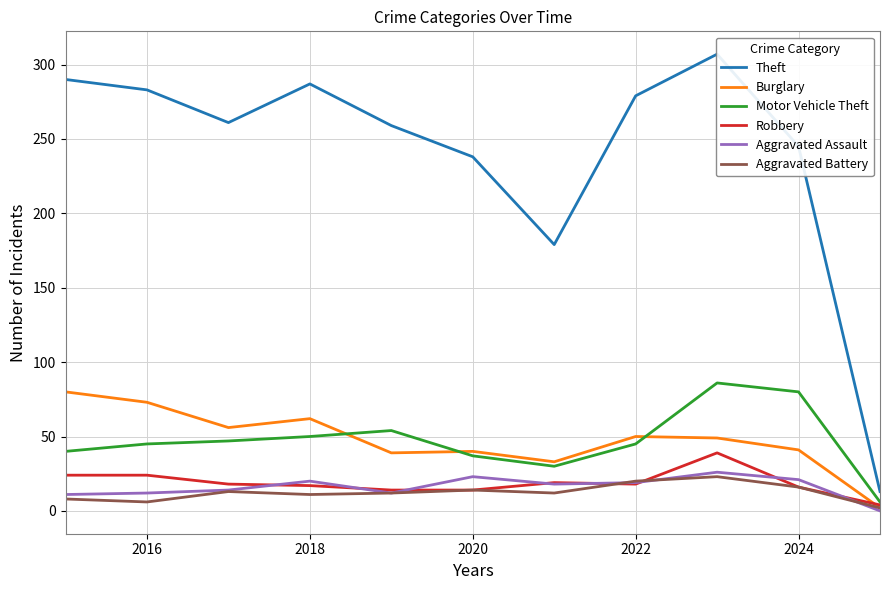

What is the approximate value of Aggravated Battery at 2024, to the nearest 5?

15